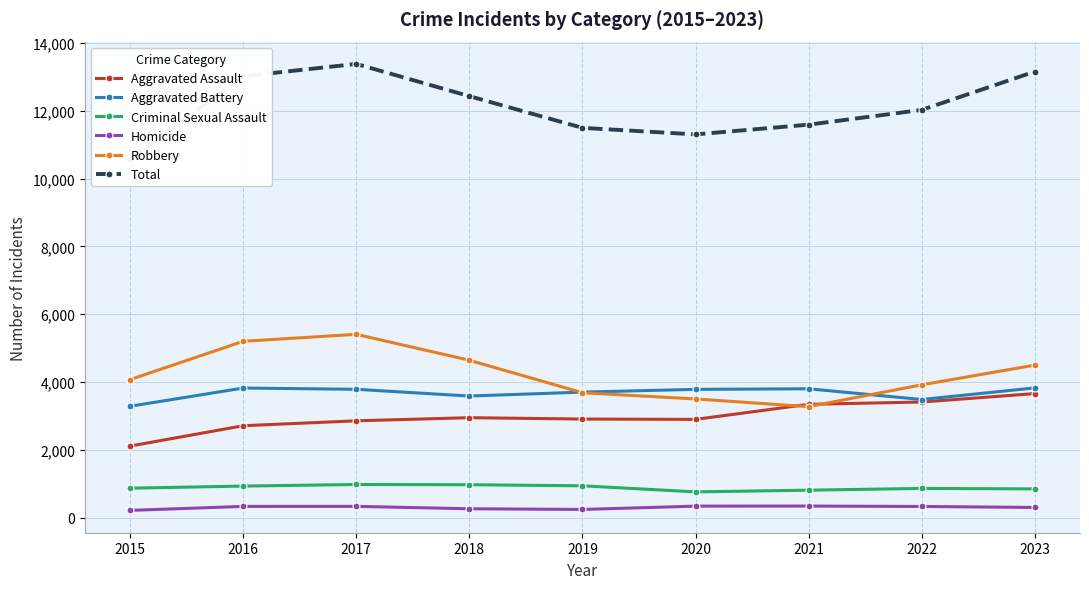

Which label corresponds to the smallest value in the chart?

2015